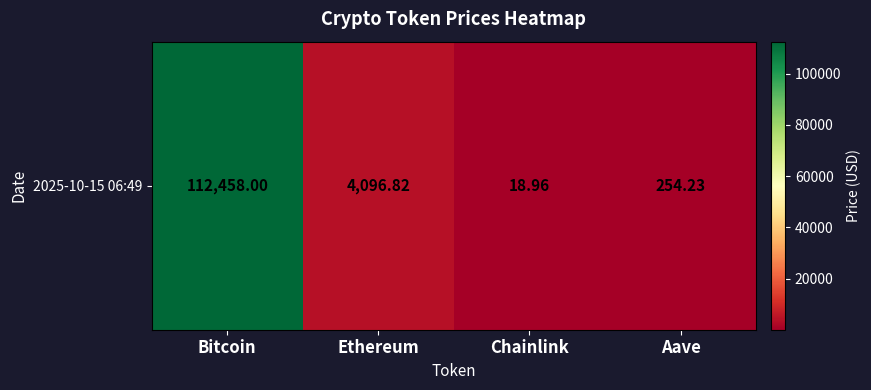

What is the change in value from Ethereum to Chainlink?

-4077.9